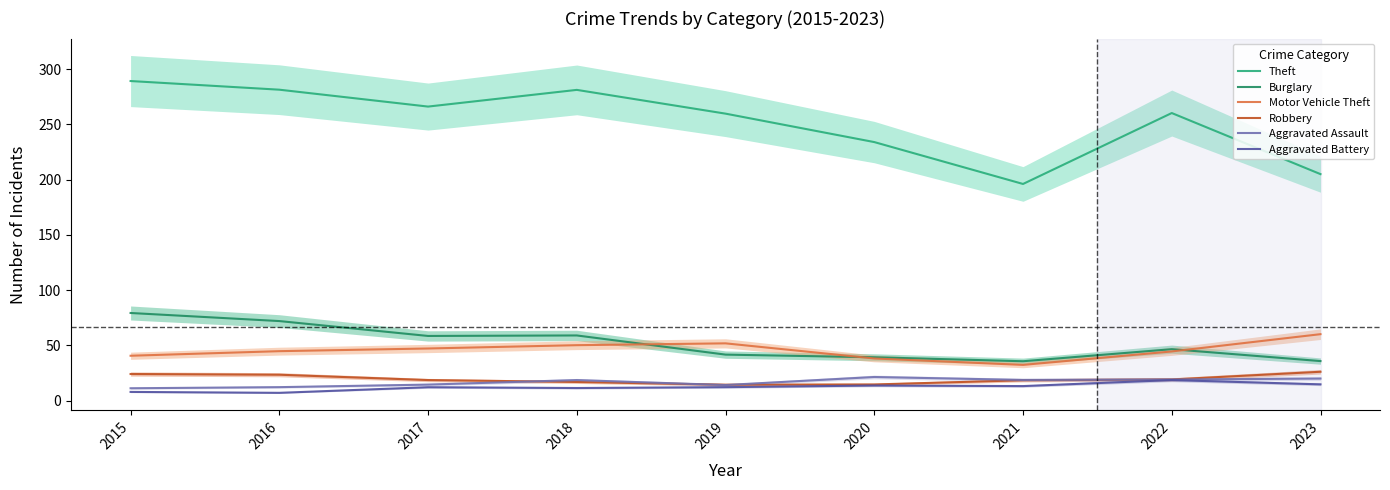

What is the value of the Aggravated Assault point at the 4th from the left?

18.5